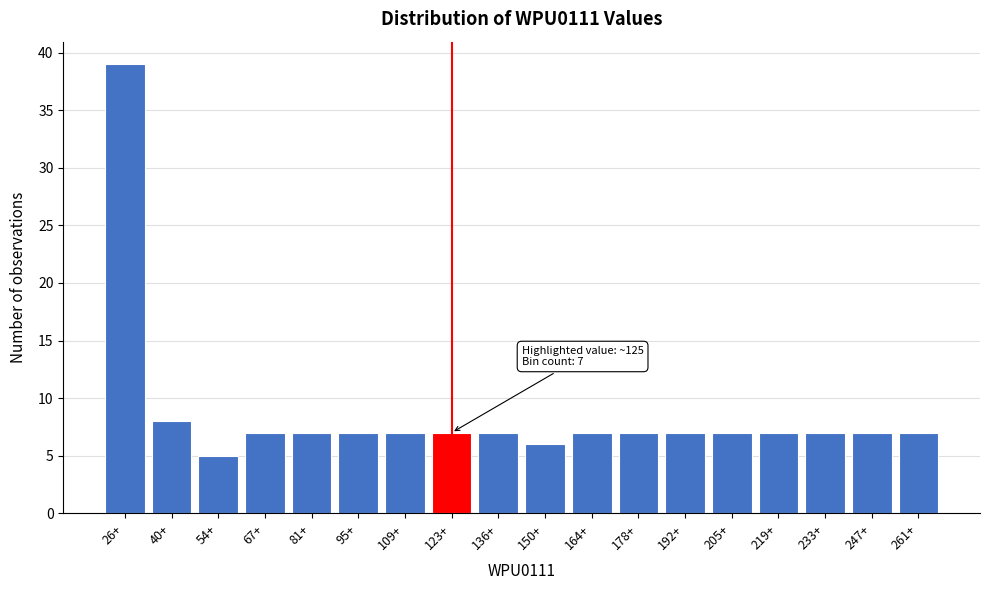

Reading left to right, extract all data points from this chart.

26+=39	40+=8	54+=5	67+=7	81+=7	95+=7	109+=7	123+=7	136+=7	150+=6	164+=7	178+=7	192+=7	205+=7	219+=7	233+=7	247+=7	261+=7